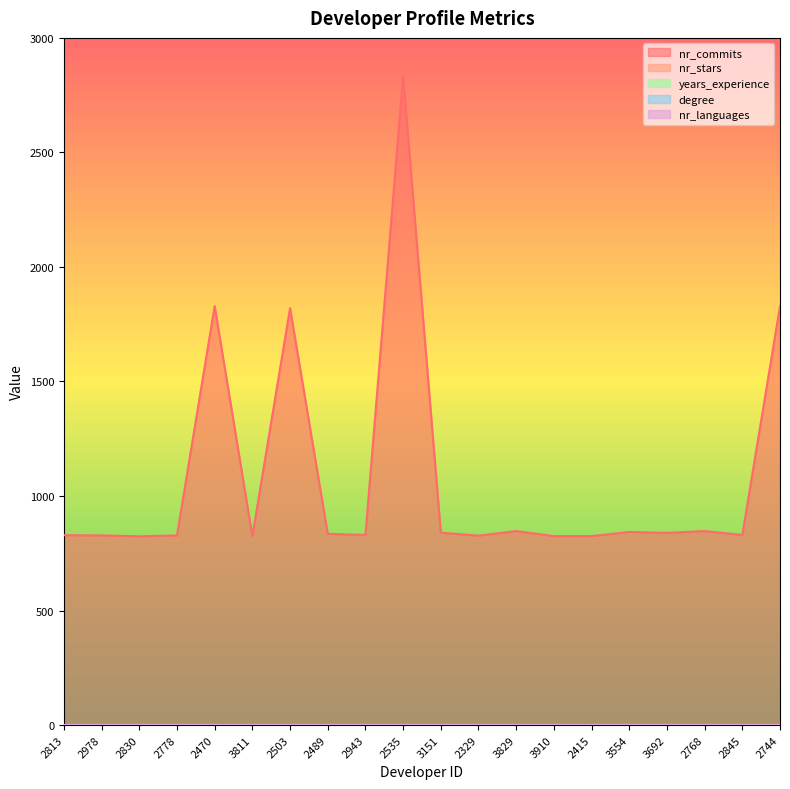

Which has a higher value, 2489 or 2329?

2489